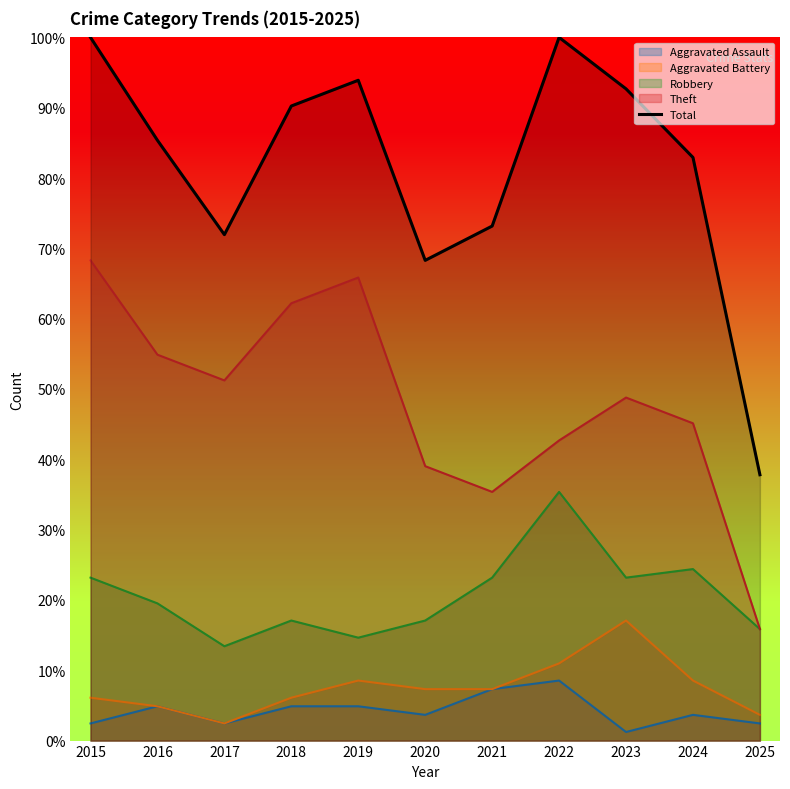

The chart shows a value of 130.9 at 2018. True or false?

False